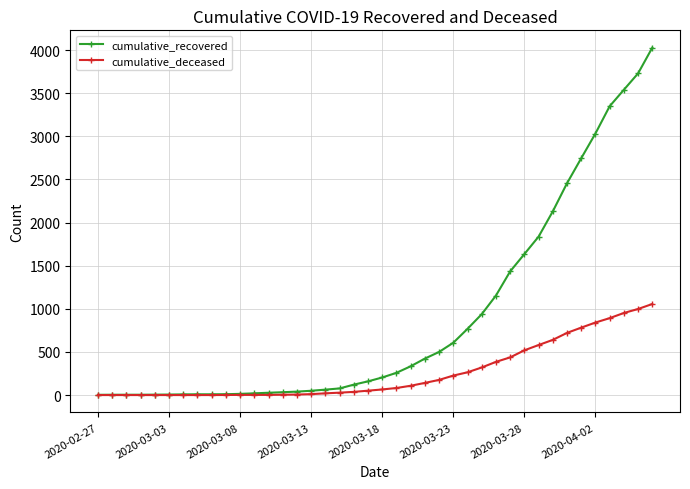

Which series has the widest spread of values?

cumulative_recovered